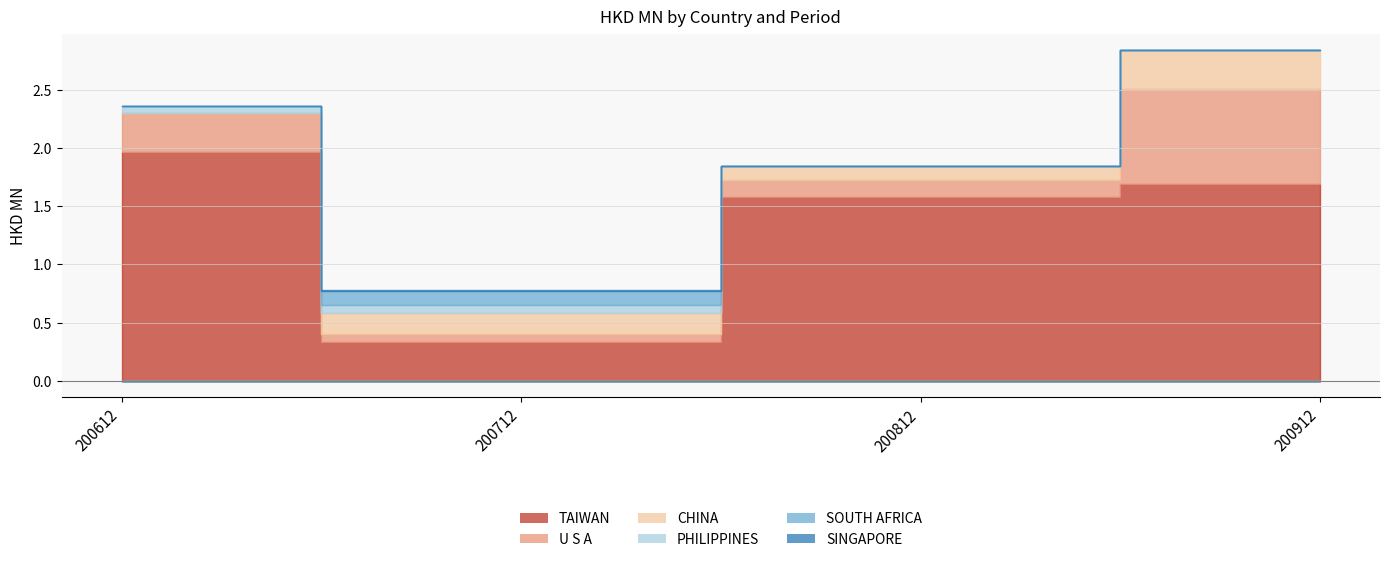

What is the sum of the TAIWAN values at 200912 and 200812?

3.3